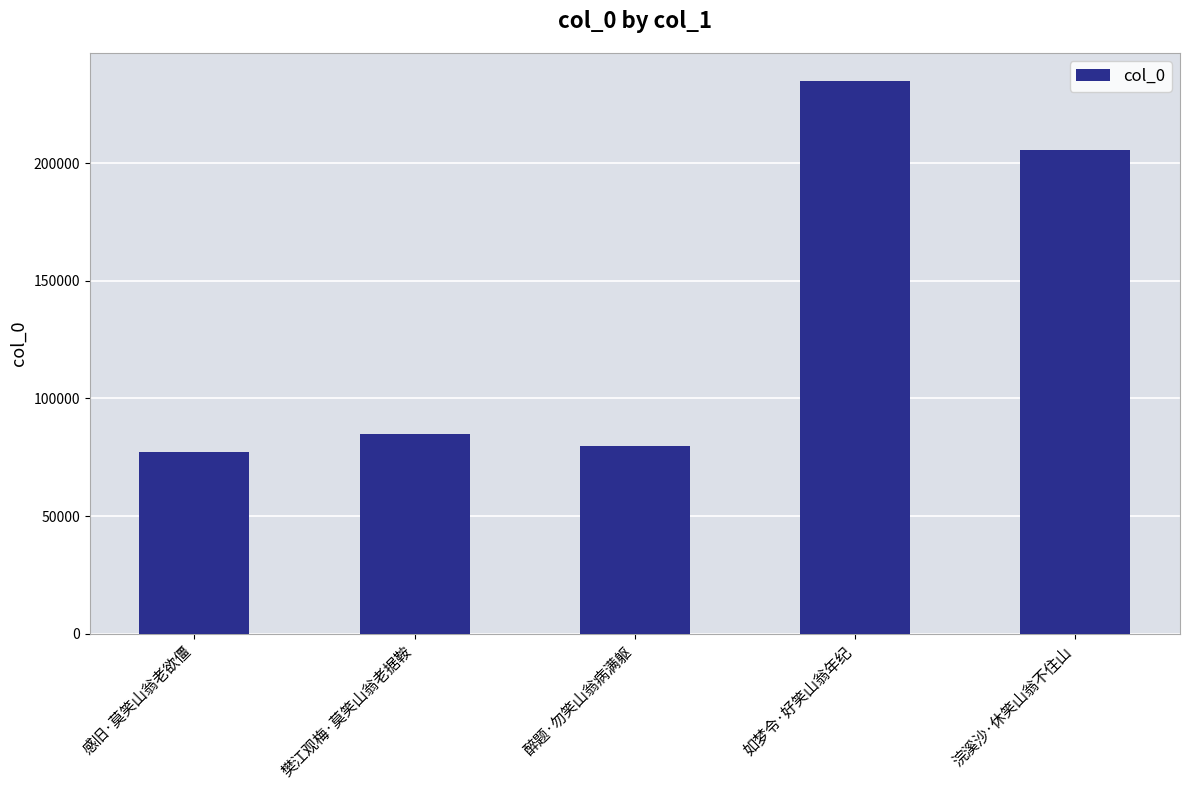

List the labels in order of value, largest first.

如梦令·好笑山翁年纪, 浣溪沙·休笑山翁不住山, 樊江观梅·莫笑山翁老据鞍, 醉题·勿笑山翁病满躯, 感旧·莫笑山翁老欲僵